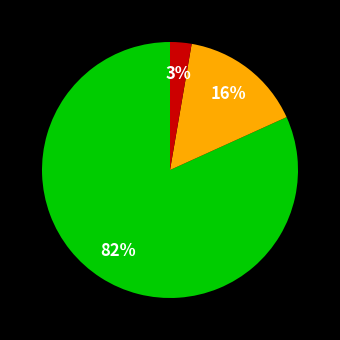

To the nearest percent, what is the average slice percentage?

33%